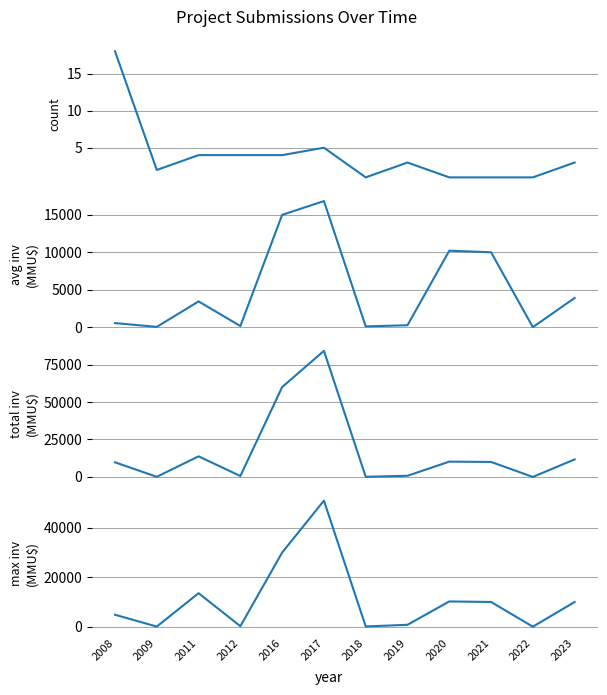

What is the greatest value displayed?

84200.0